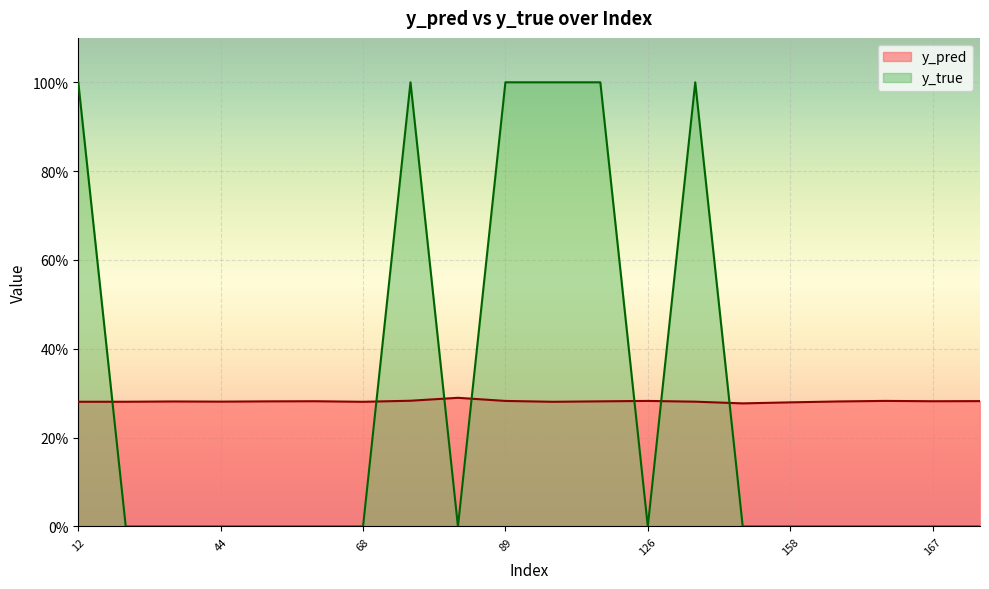

Read the y_pred value at 162.

0.3